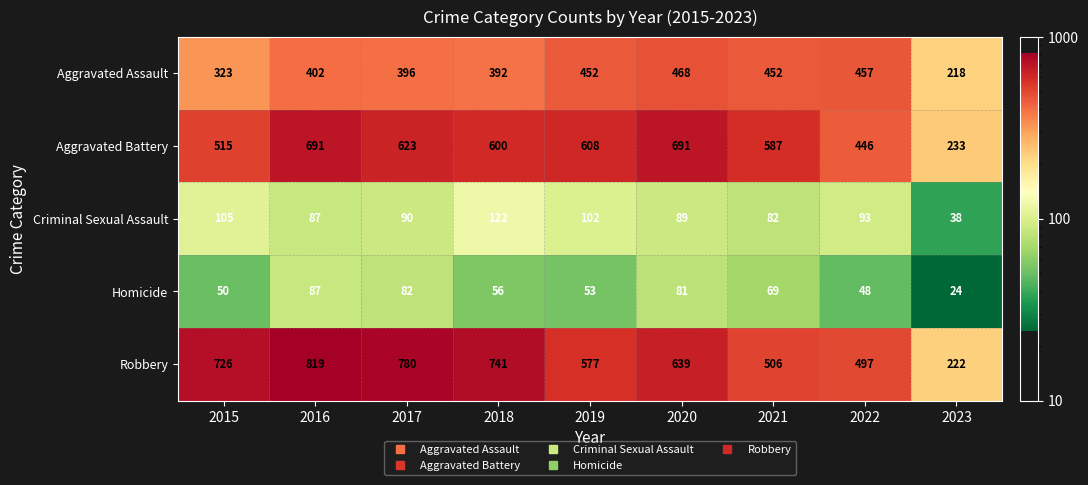

At which category does the chart reach its peak across all series?

2016